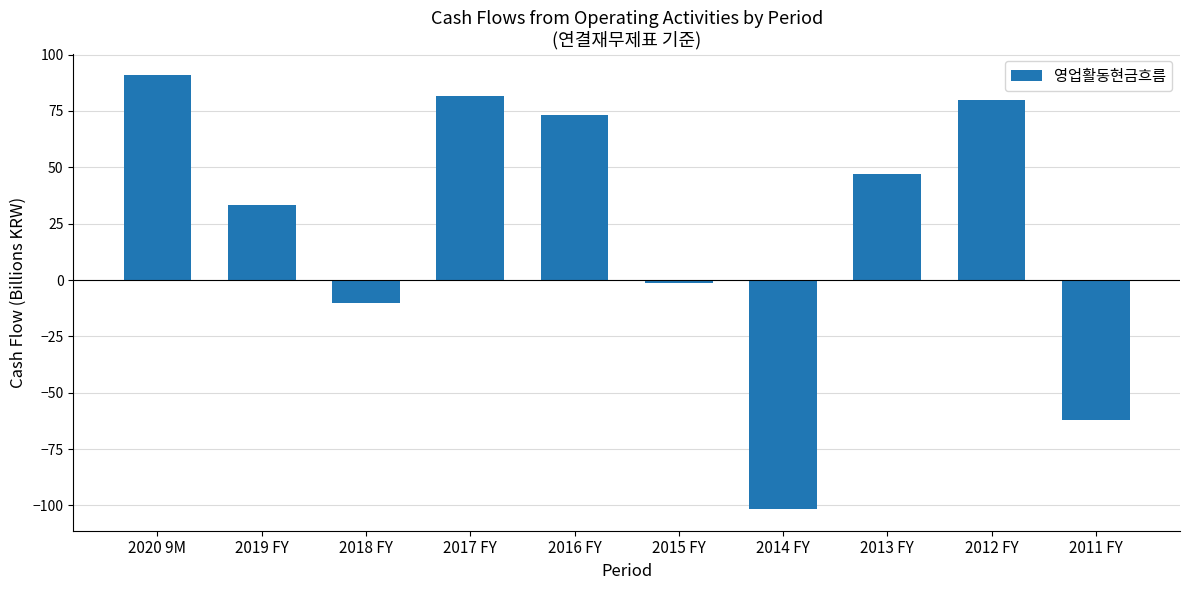

The value at 2017 FY is 81.8. True or false?

True